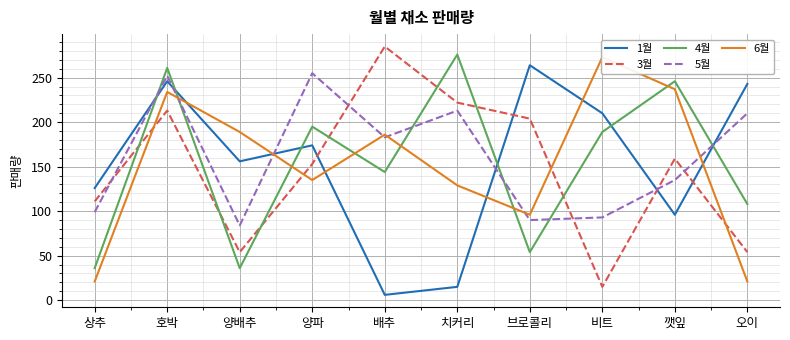

Reading left to right, transcribe all the data shown in this chart.

1월: 126	246	156	174	6	15	264	210	96	243
3월: 111	213	54	153	285	222	204	15	159	54
4월: 36	261	36	195	144	276	54	189	246	108
5월: 99	252	84	255	183	213	90	93	135	210
6월: 21	234	189	135	186	129	96	273	237	21